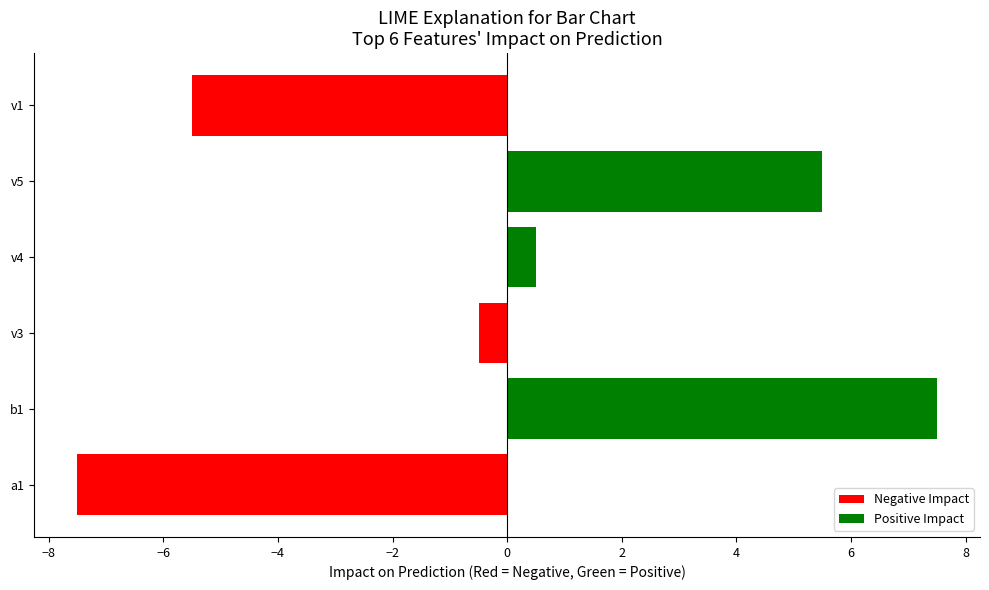

The chart shows a value of -7.4 at v1. True or false?

False